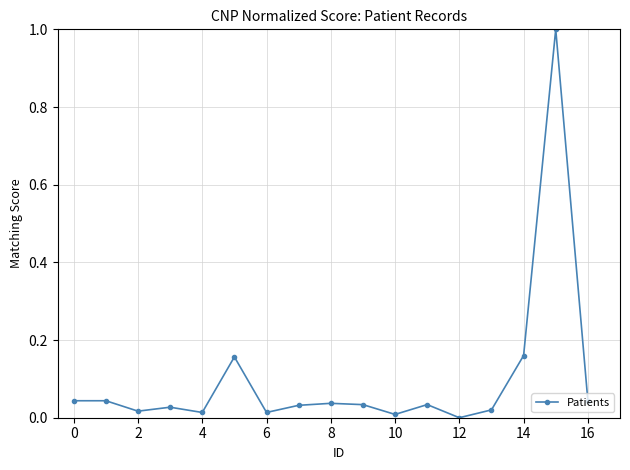

True or false: there are more than 1 points higher than both neighbors.

True